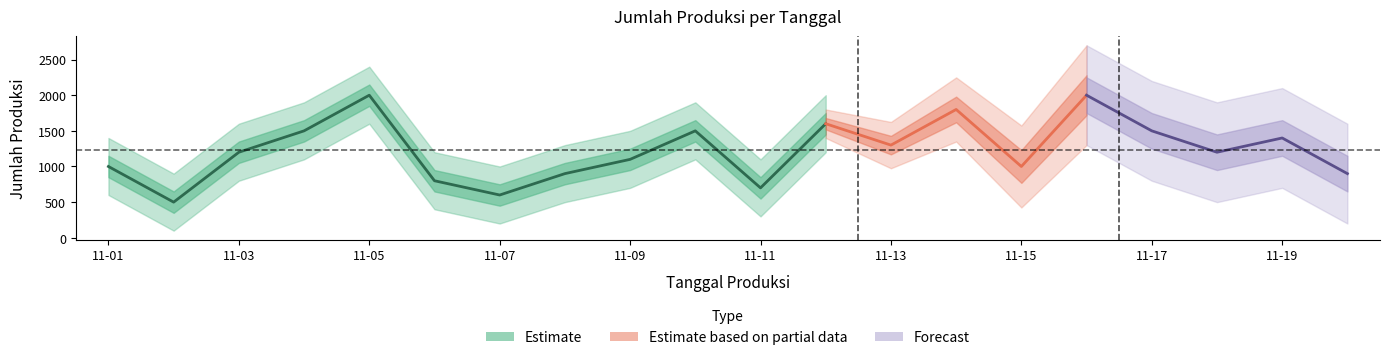

What is the greatest value displayed?

2000